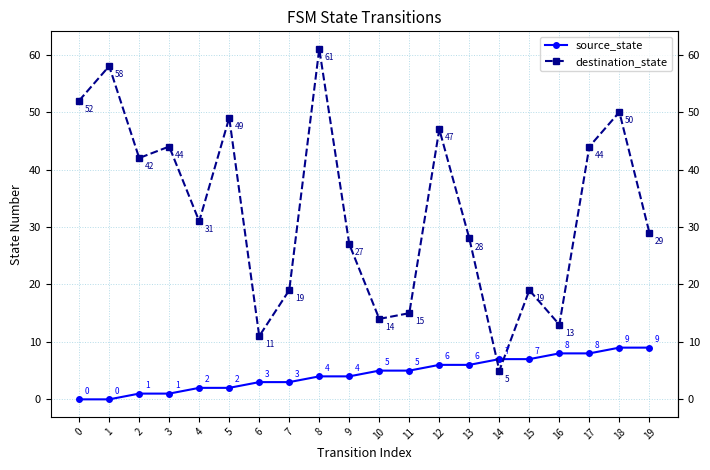

The destination_state series shows 11 at 6. True or false?

True